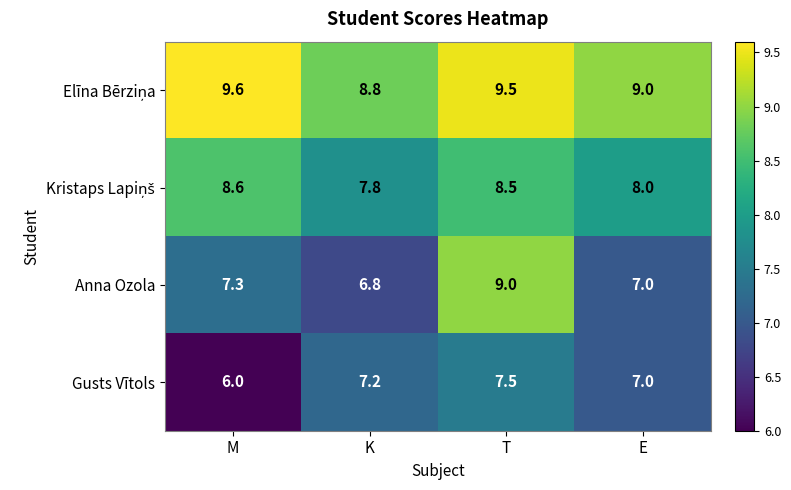

The value of Anna Ozola at E is 7.0. True or false?

True